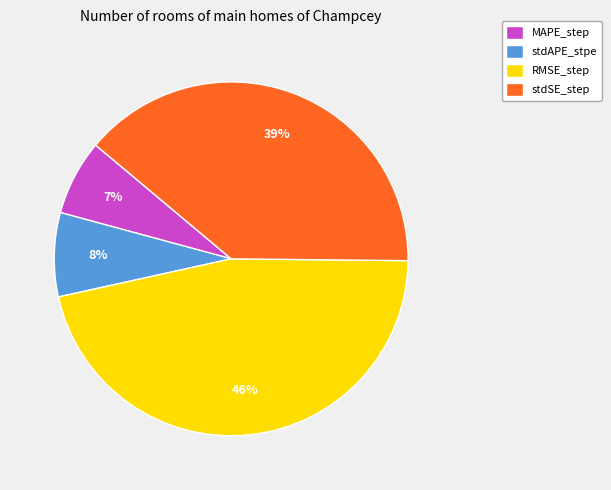

Which category has the biggest portion of the pie?

RMSE_step